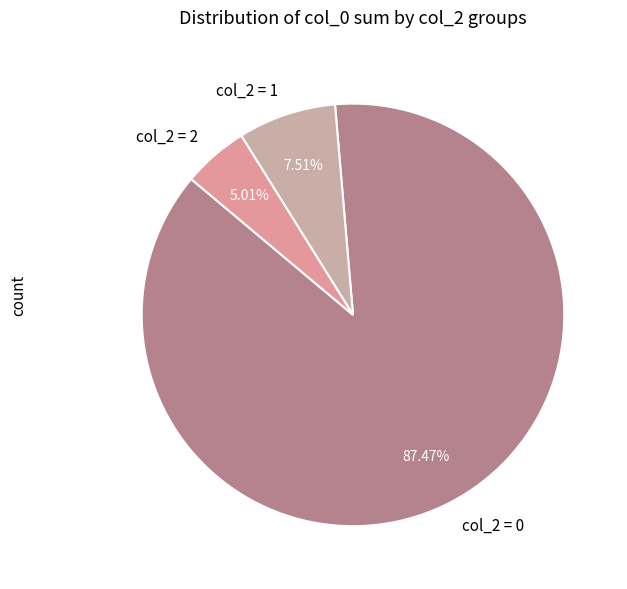

Count the number of slices in the pie.

3